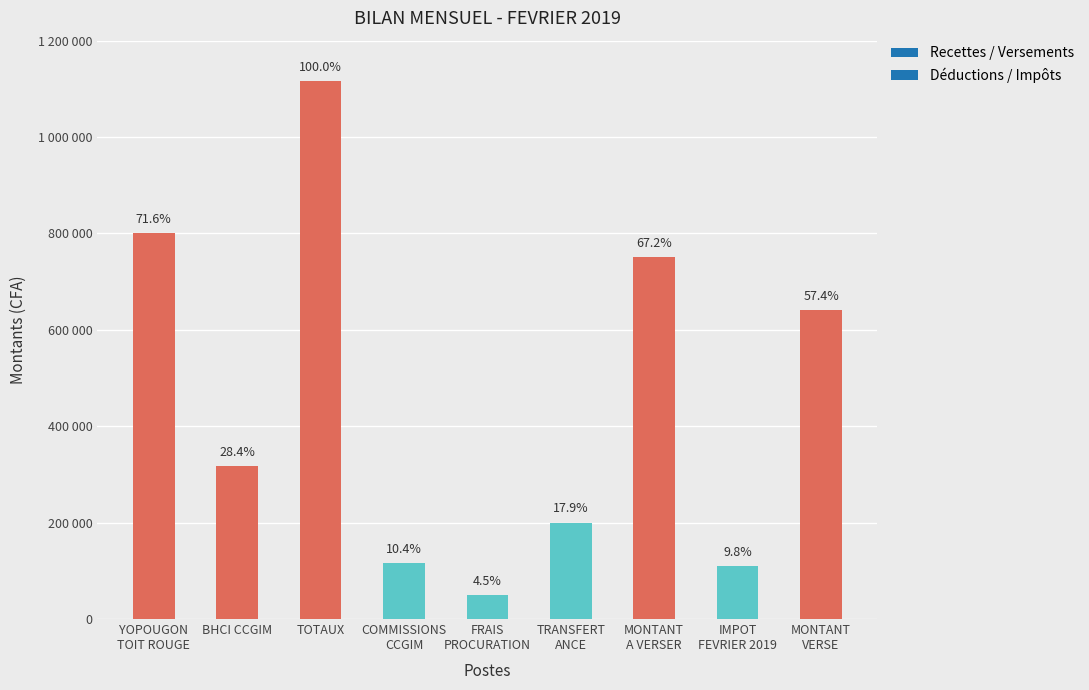

What is the label of the 8th bar from the left?

IMPOT
FEVRIER 2019